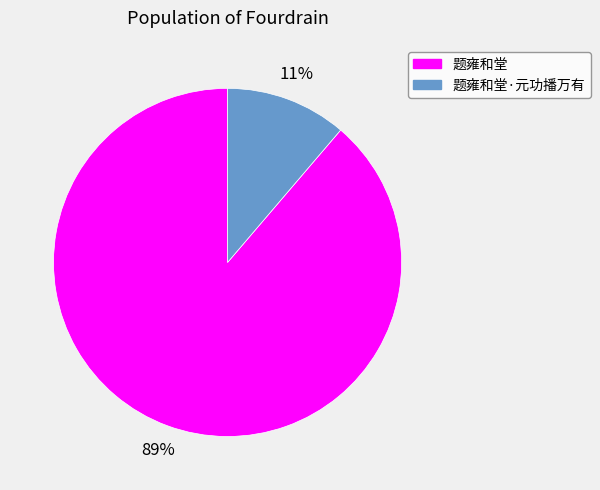

Is there any slice that represents more than half of the pie?

Yes